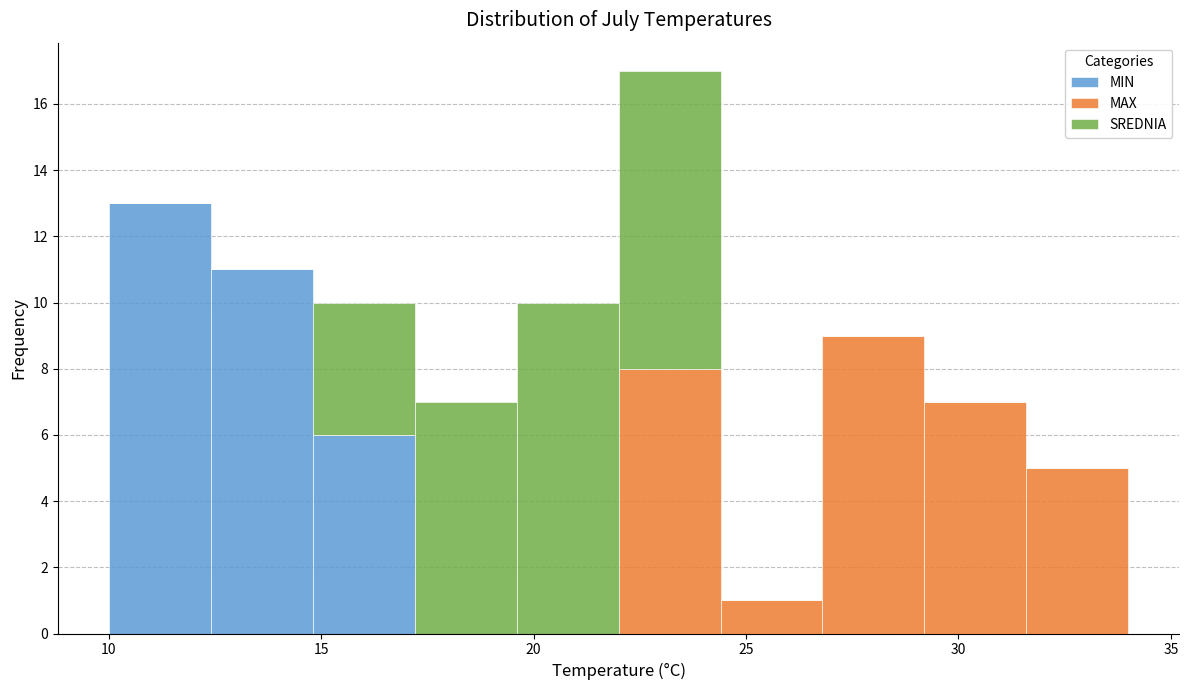

Which range on the x-axis has the tallest stacked bar (by total height)?

22.0 to 24.4